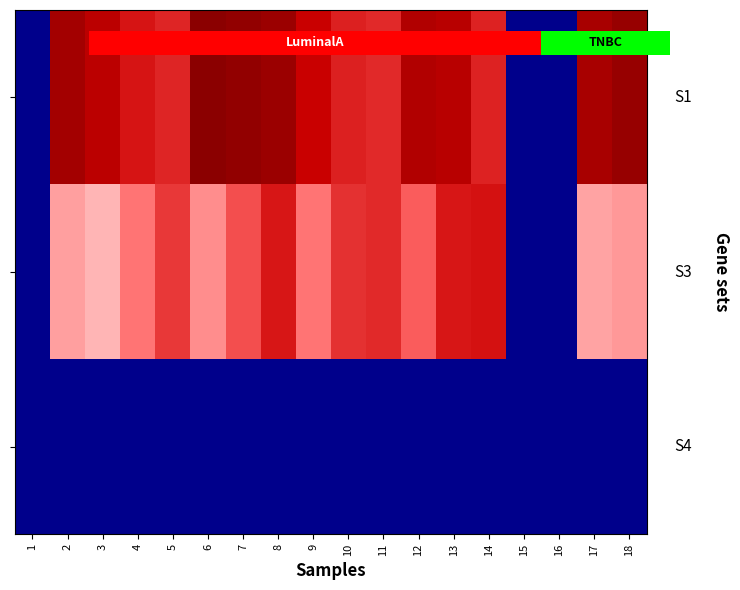

What is the difference between the highest and lowest values at 3?

1011.3